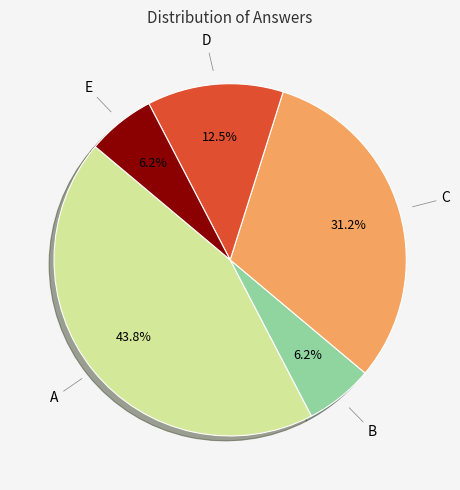

Does any single category account for the majority?

No